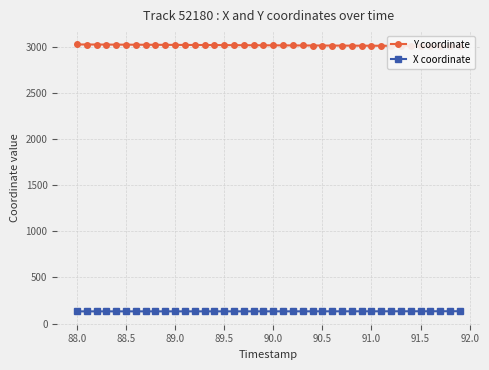

Which series has the widest spread of values?

Y coordinate